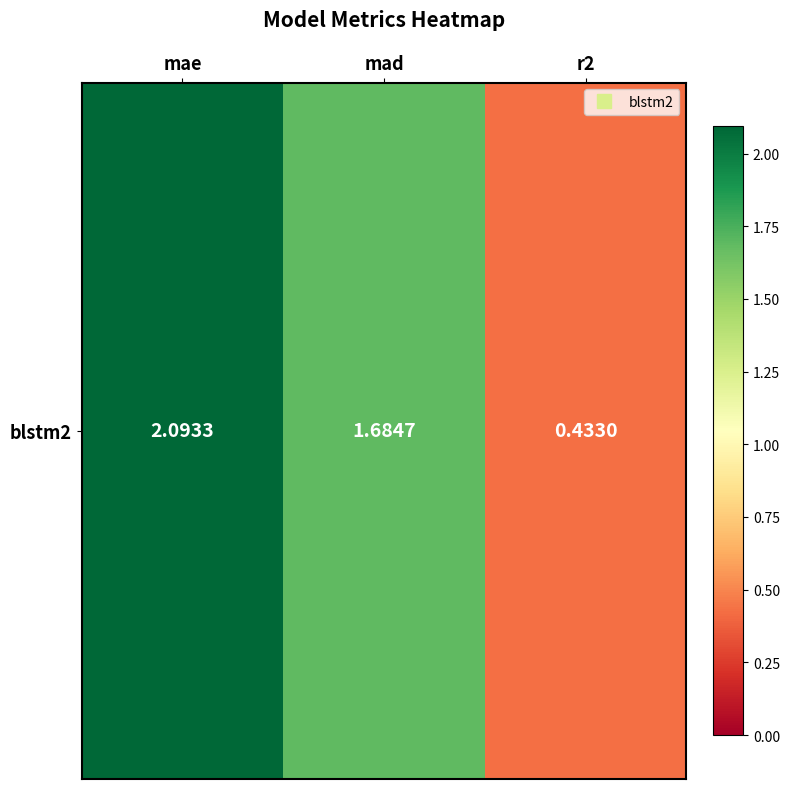

How many data points does each series have?

3